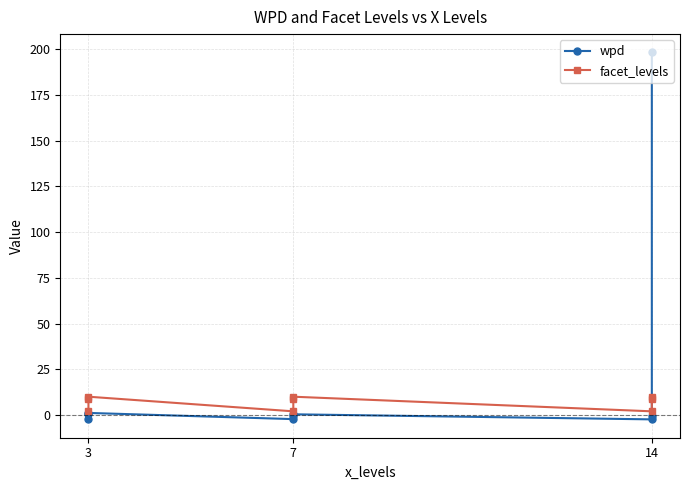

Count the number of data series in this chart.

2